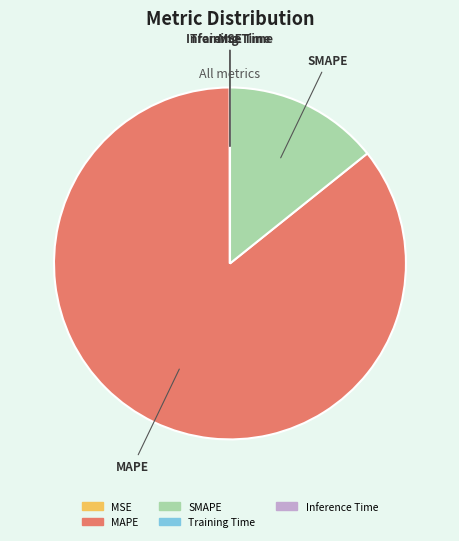

The SMAPE slice represents 14% of the pie. True or false?

True